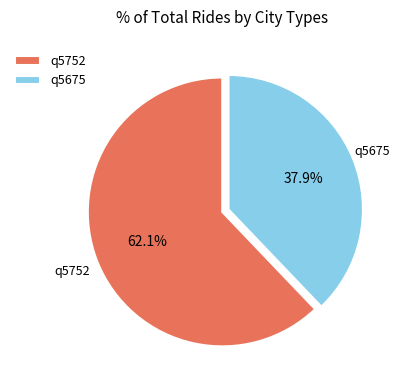

Which slice is the largest?

q5752